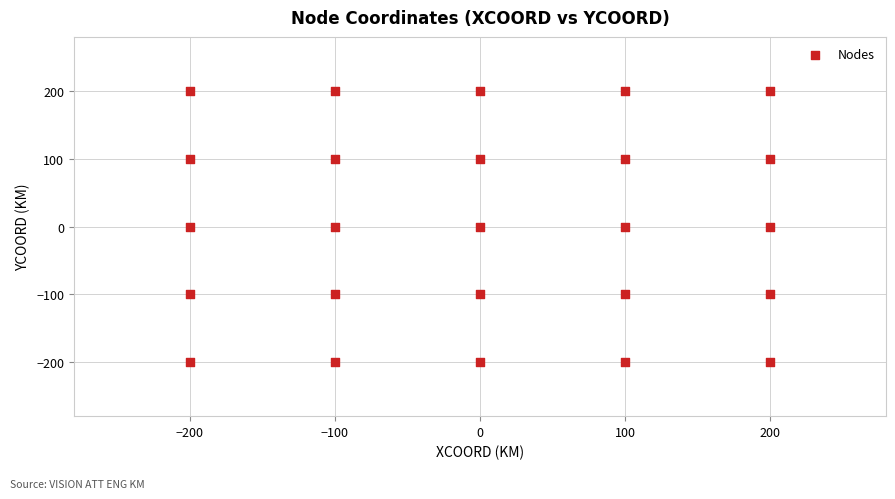

What is the range of Y values (max minus min)?

400